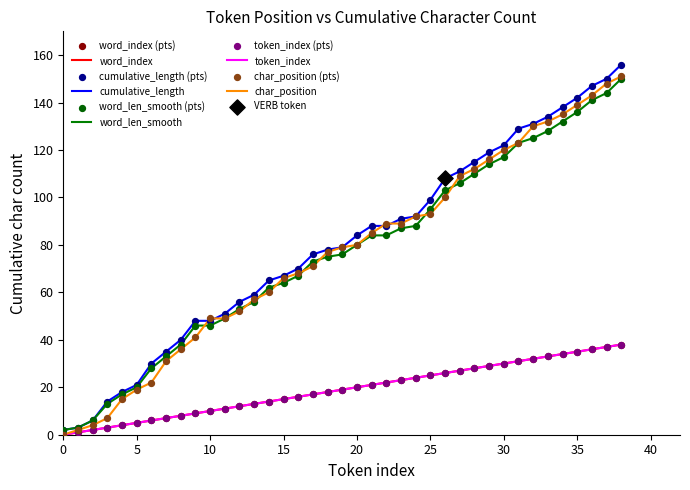

Is this an area chart (filled region under the line)?

No